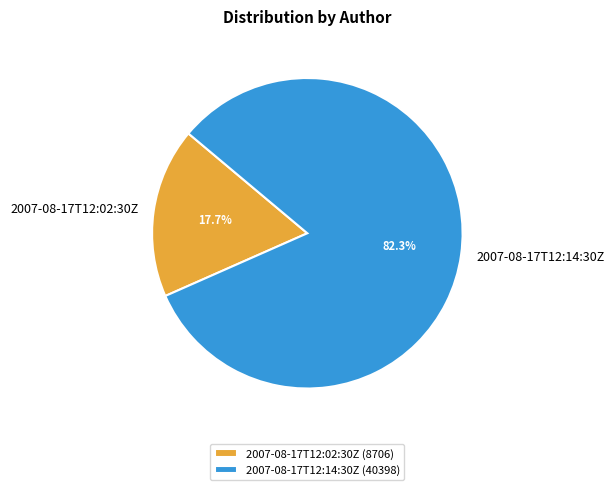

To the nearest percent, what is the difference between the largest and smallest slice percentages?

65%